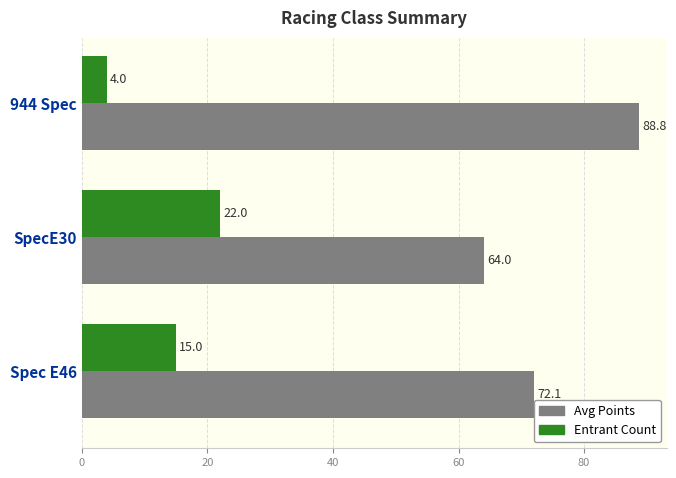

Between Spec E46 and 944 Spec, which series saw the biggest shift?

Avg Points